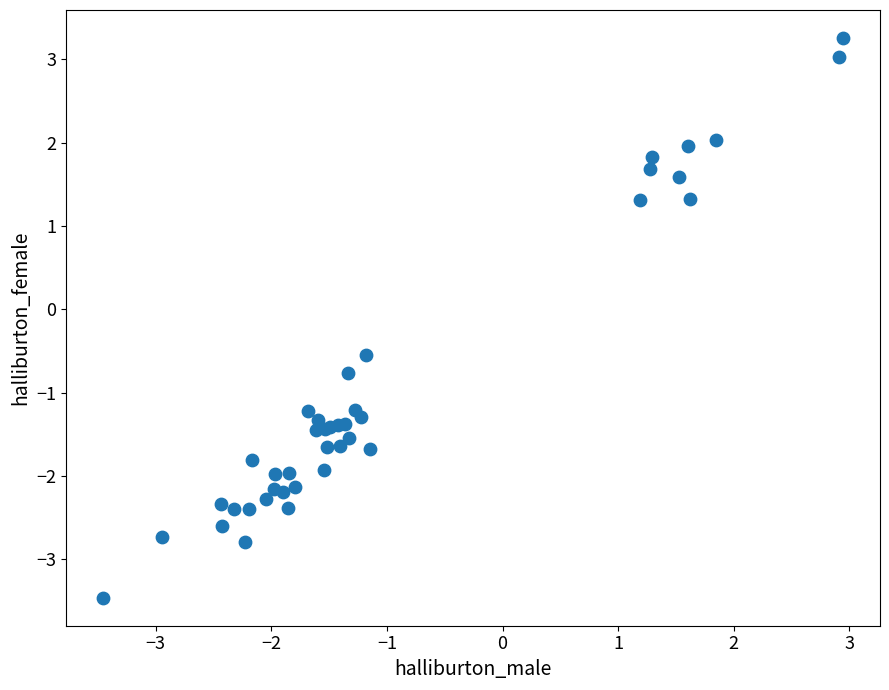

What Y value in the scatter plot is closest to 0?

-0.5